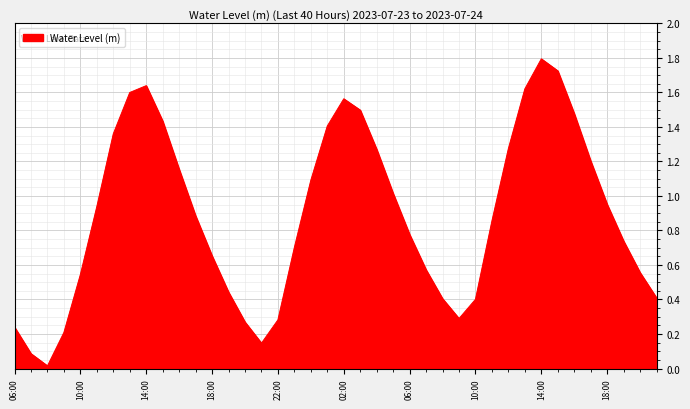

What is the difference between the maximum and minimum values?

1.8